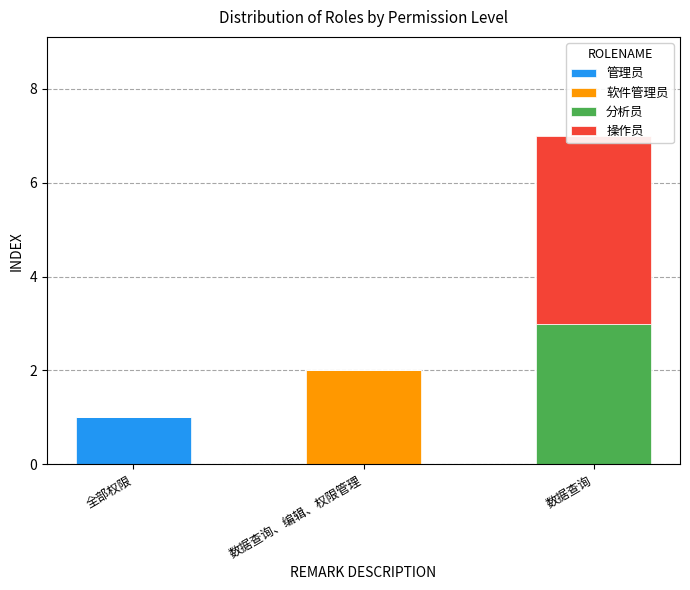

Where is 分析员 nearest to the value 1?

全部权限